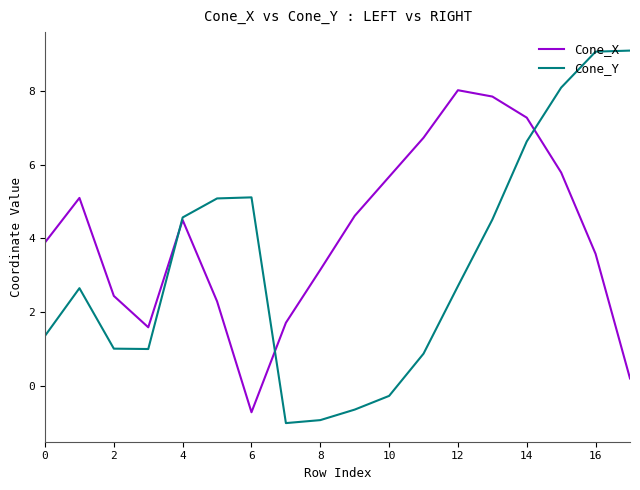

Which series has the largest range (max minus min)?

Cone_Y